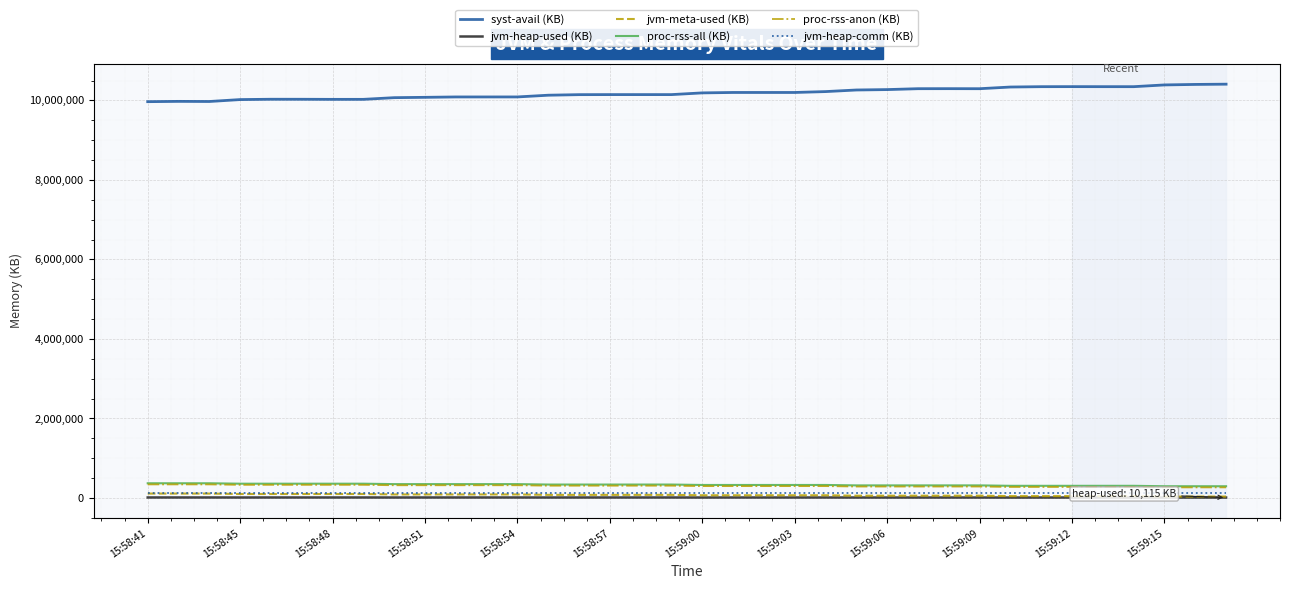

True or false: proc-rss-anon (KB) and syst-avail (KB) intersect in this chart.

False